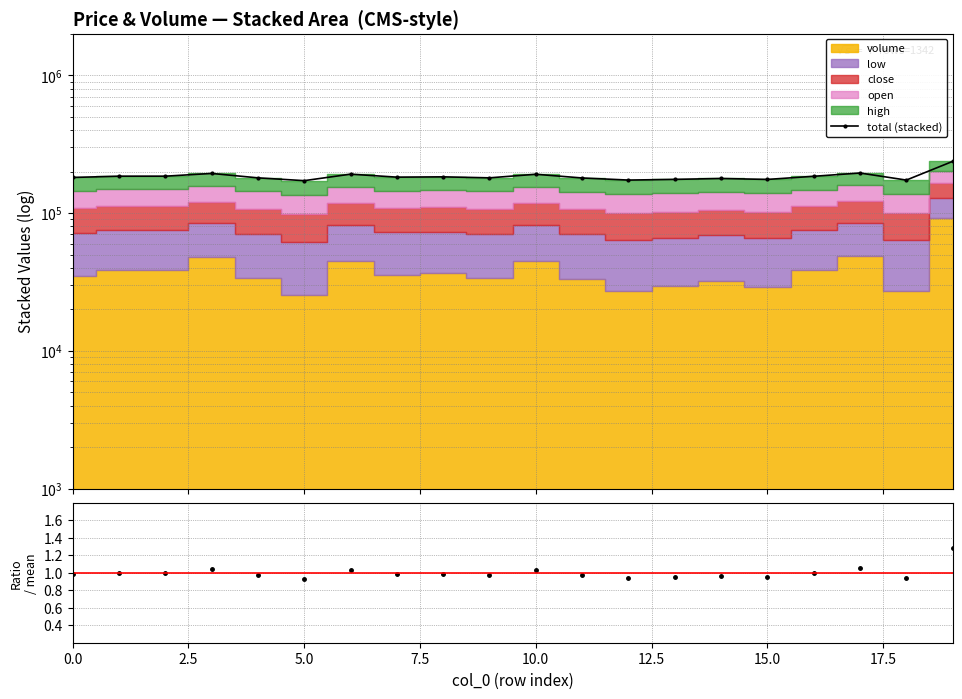

Reading left to right, transcribe all the data shown in this chart.

total (stacked): 181235.0	185099.0	185134.0	193773.0	180052.0	171789.0	191483.0	182174.0	183101.0	180109.0	191169.0	179691.0	173498.0	175504.0	178144.0	175364.0	184817.0	195178.0	173457.0	237057.0
total / mean: 1.0	1.0	1.0	1.0	1.0	0.9	1.0	1.0	1.0	1.0	1.0	1.0	0.9	0.9	1.0	0.9	1.0	1.1	0.9	1.3